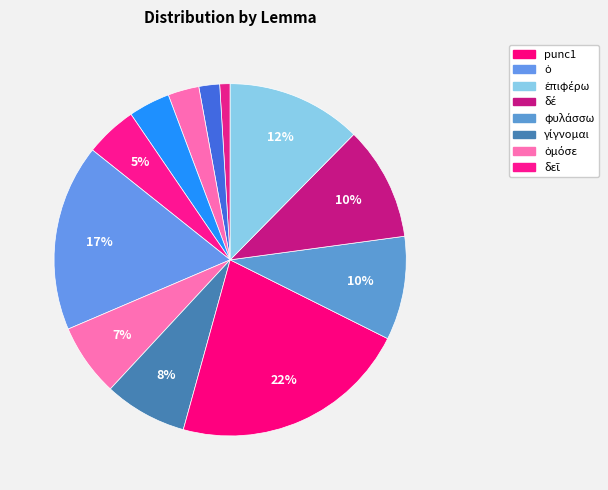

Count the number of slices in the pie.

12